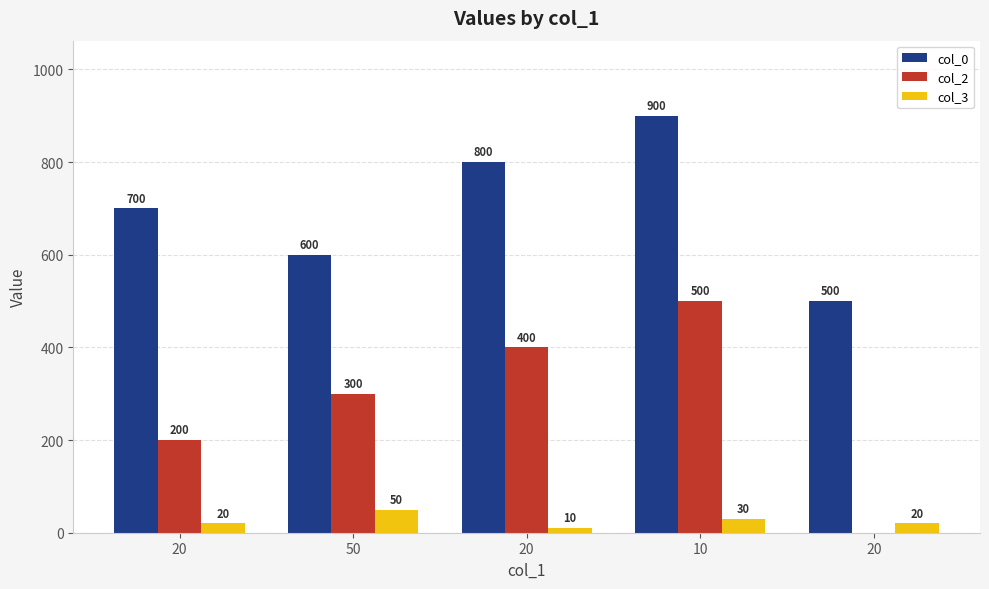

What is the maximum value shown in the chart?

900